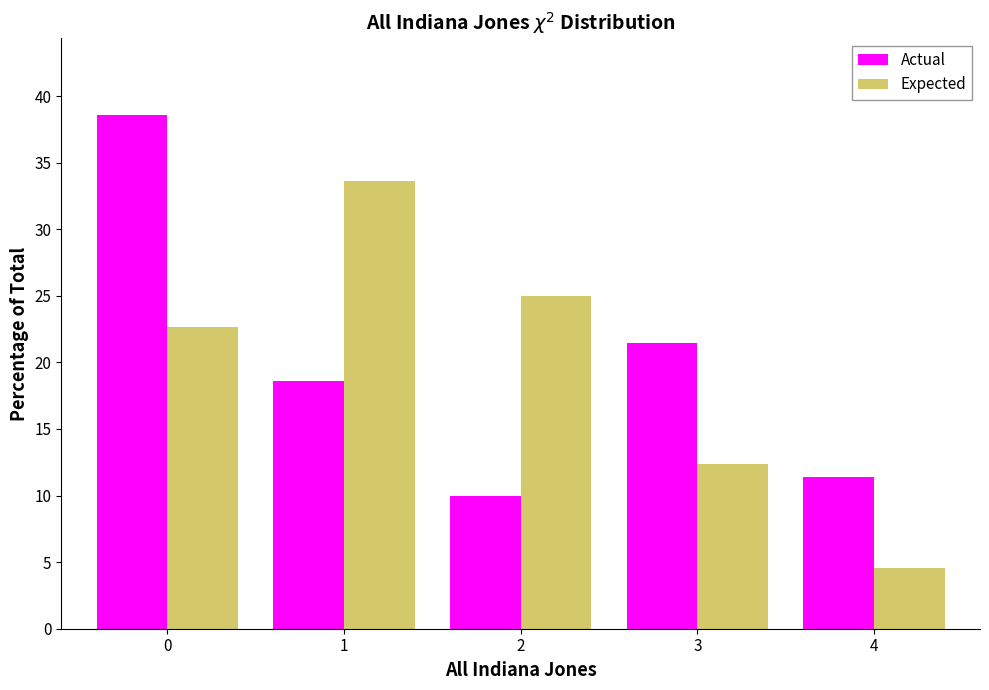

Reading right to left, list all the values displayed in this chart.

Actual: 11.4	21.4	10.0	18.6	38.6
Expected: 4.6	12.4	25.0	33.6	22.6